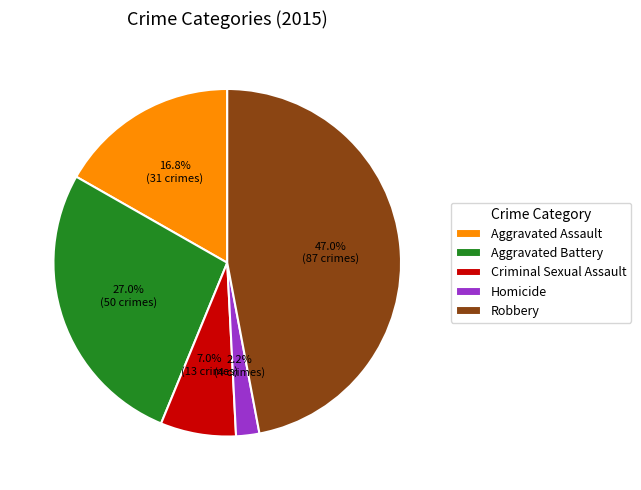

True or false: Homicide accounts for 2% of the total.

True